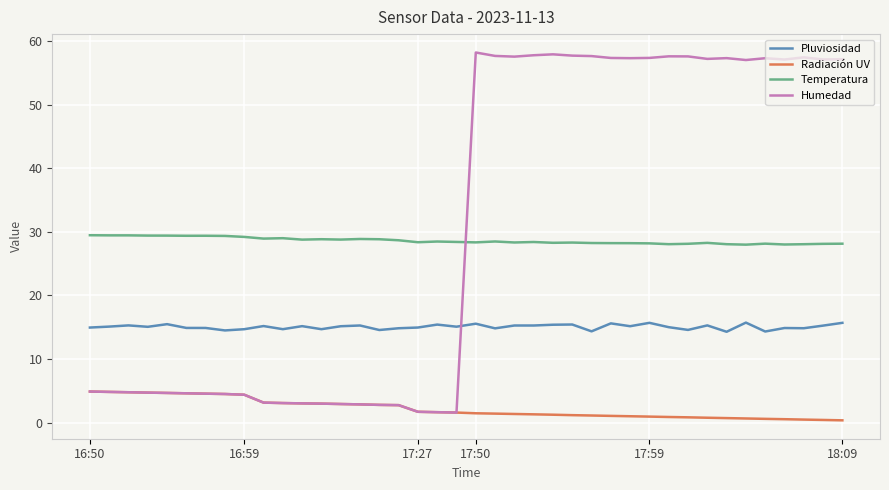

After their last crossing, which series has the higher values: Pluviosidad or Humedad?

Humedad